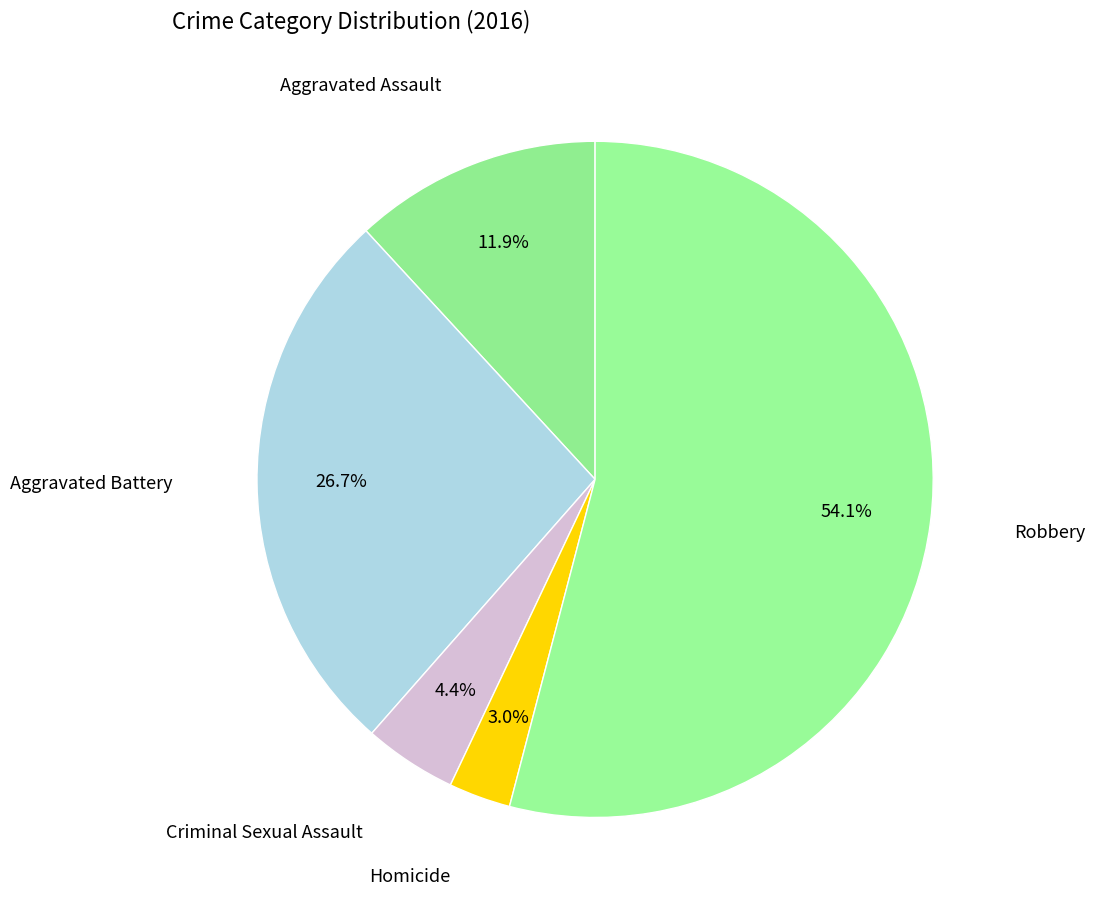

To the nearest percent, what is the difference between the largest and smallest slice percentages?

51%